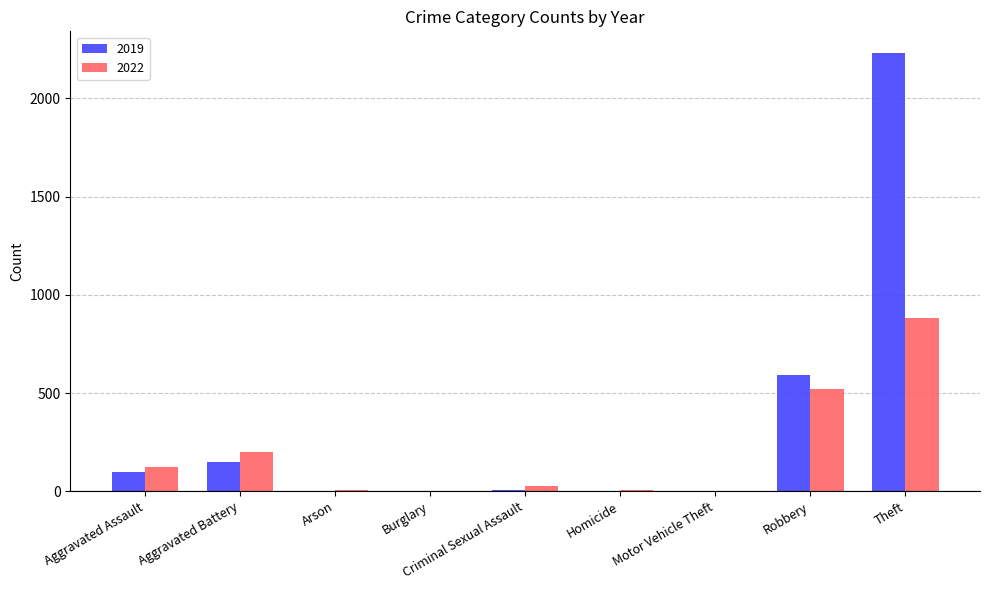

Where is 2019 nearest to the value 1115?

Robbery